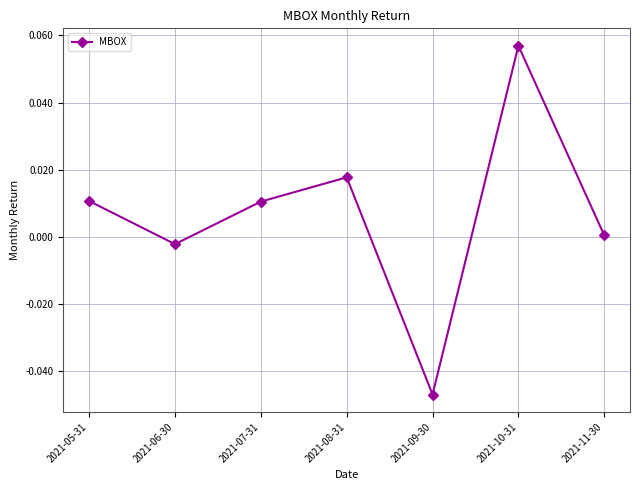

What position from the left is 2021-10-31?

6